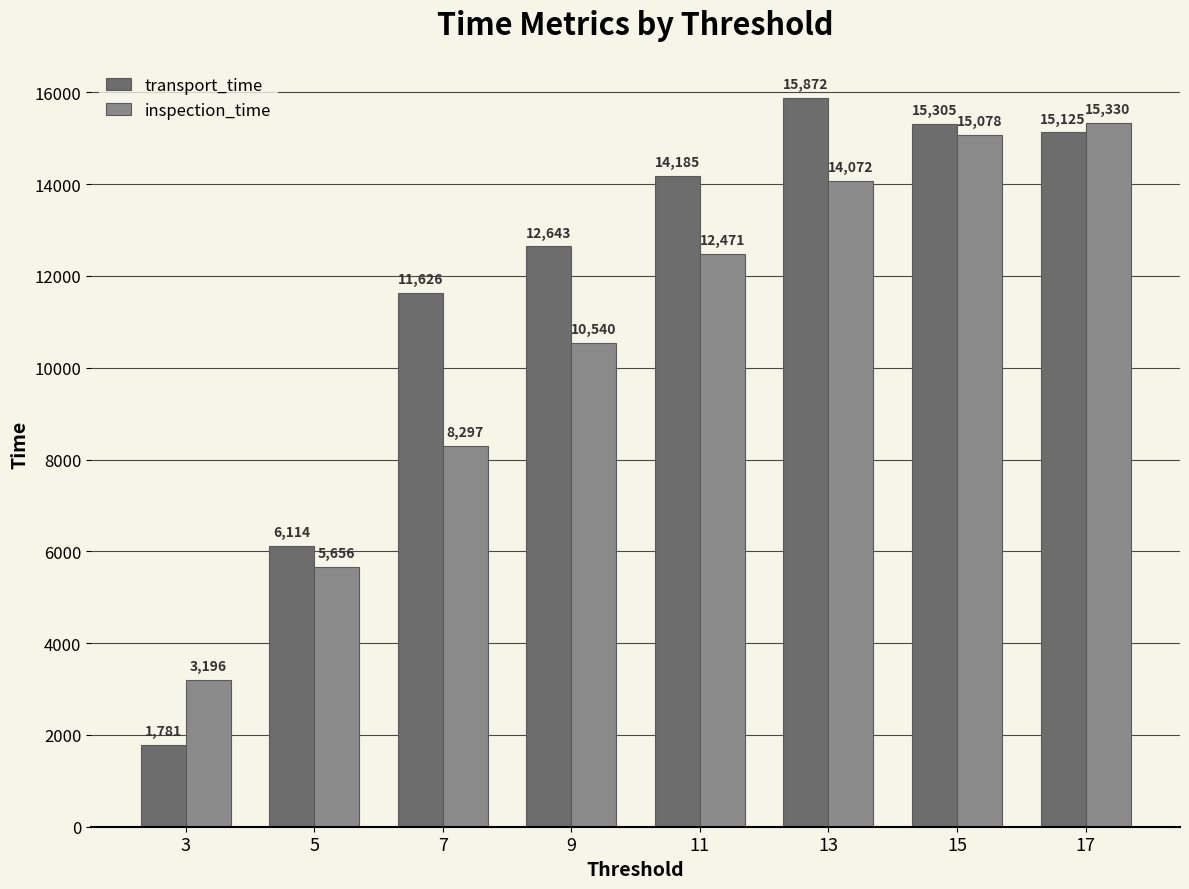

Reading right to left, what are all the values shown in this chart?

transport_time: 15125	15305	15872	14185	12643	11626	6114	1781
inspection_time: 15330	15078	14072	12471	10540	8297	5656	3196